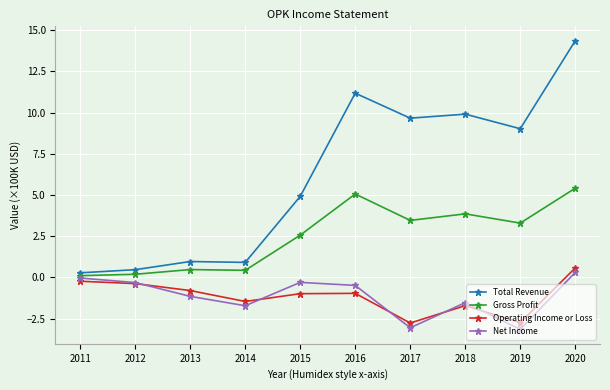

True or false: Net Income has more than 0 points higher than both neighbors.

True